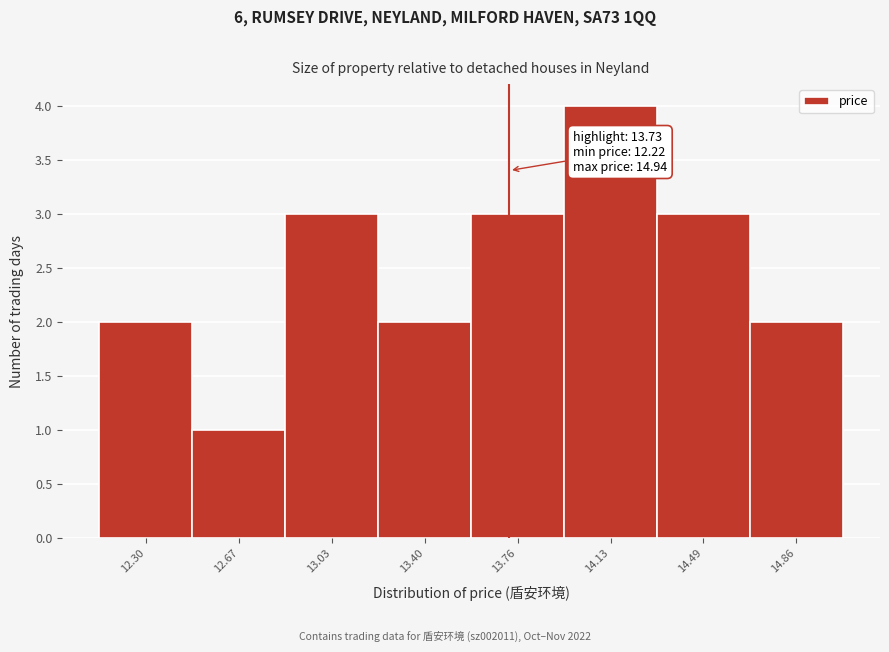

Over which range of the x-axis is the bar tallest?

13.945 to 14.310